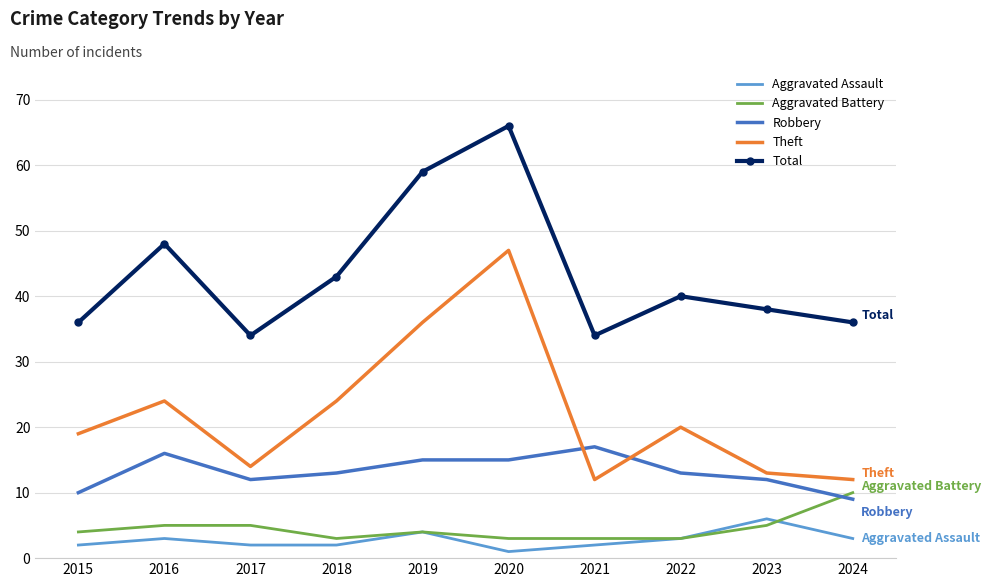

In Total, how many points are lower than both neighbors (excluding endpoints)?

2